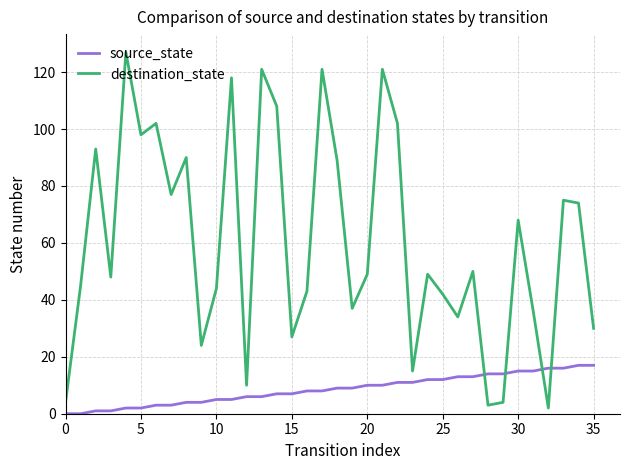

Which series has the largest range (max minus min)?

destination_state